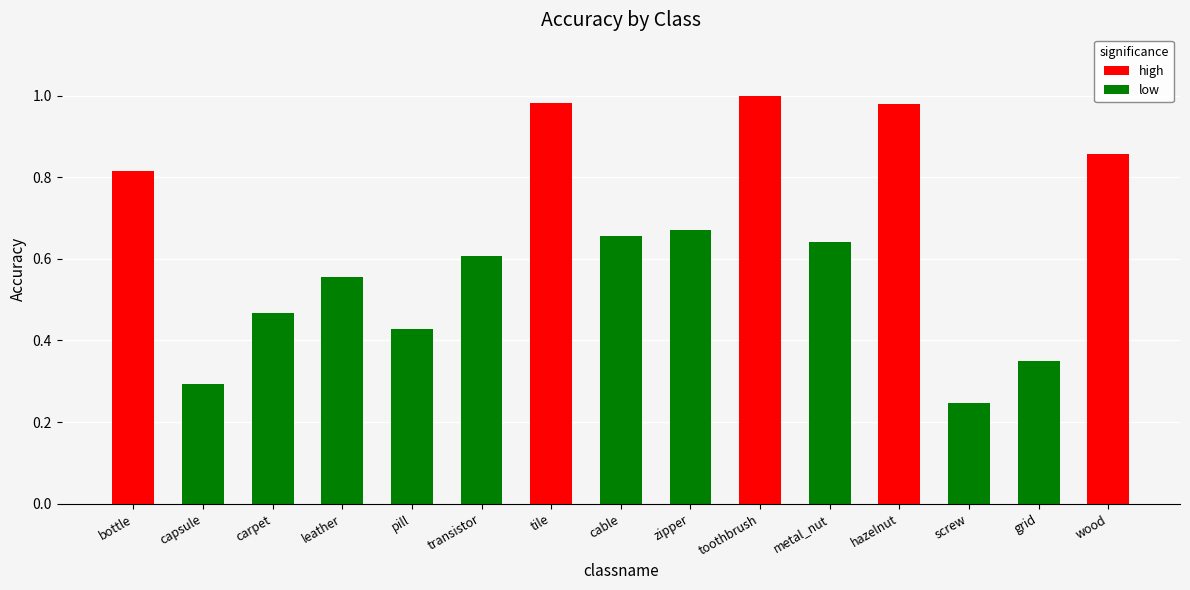

Where is the data nearest to the value 0?

screw